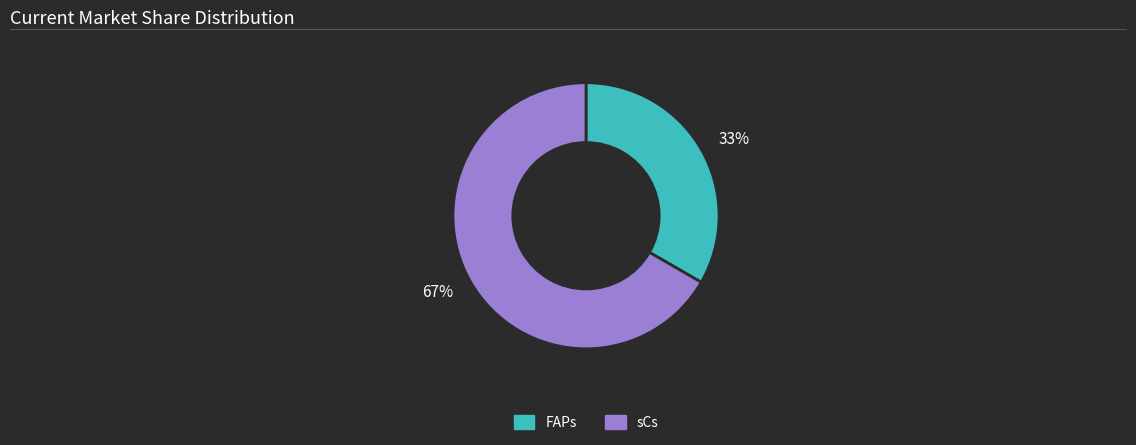

How many slices are in this pie chart?

2